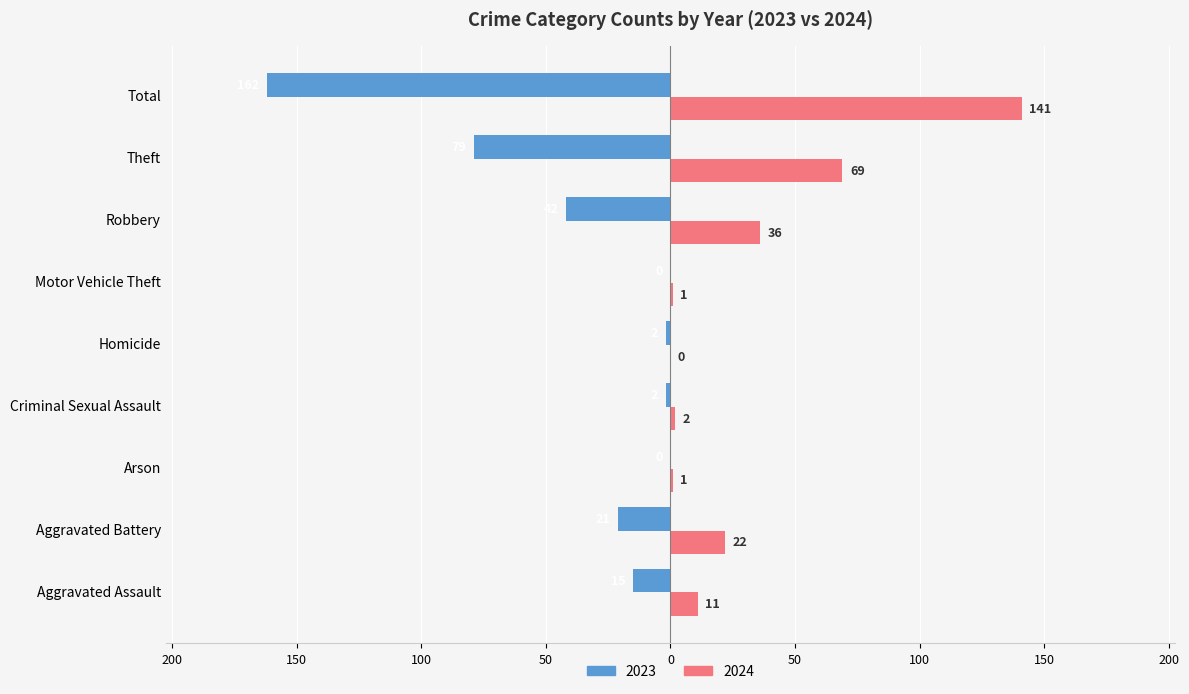

What are all the series names shown in the legend?

2023, 2024